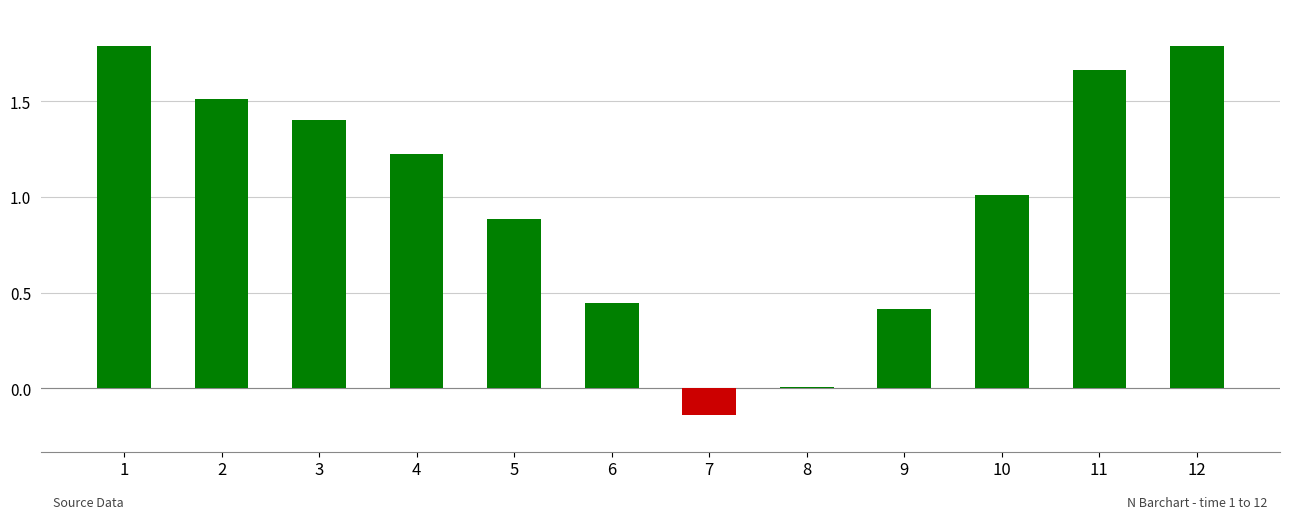

True or false: the data shows 1.0 at 1.

False